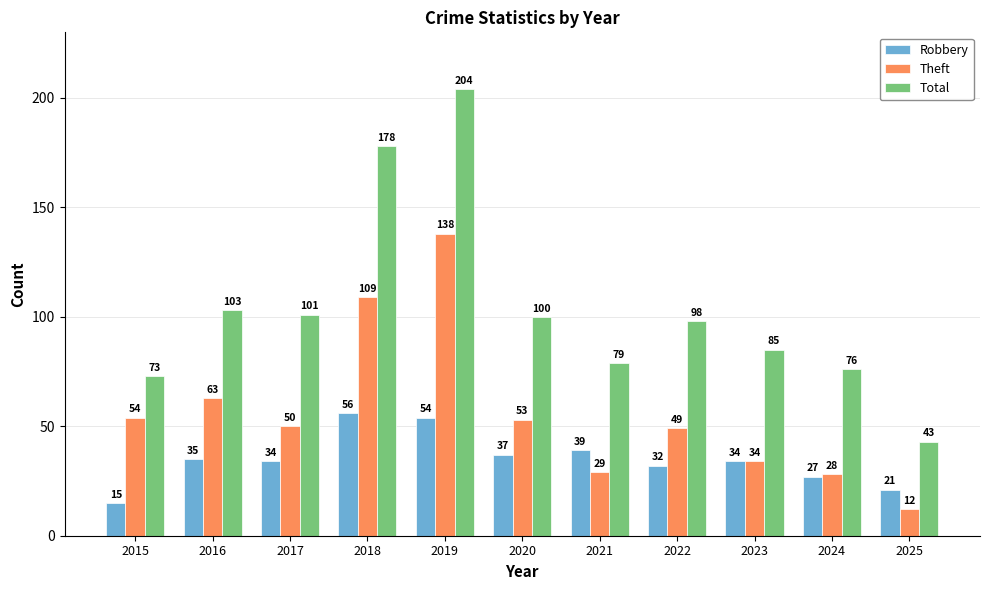

Reading right to left, extract all data points from this chart.

Robbery: 21	27	34	32	39	37	54	56	34	35	15
Theft: 12	28	34	49	29	53	138	109	50	63	54
Total: 43	76	85	98	79	100	204	178	101	103	73